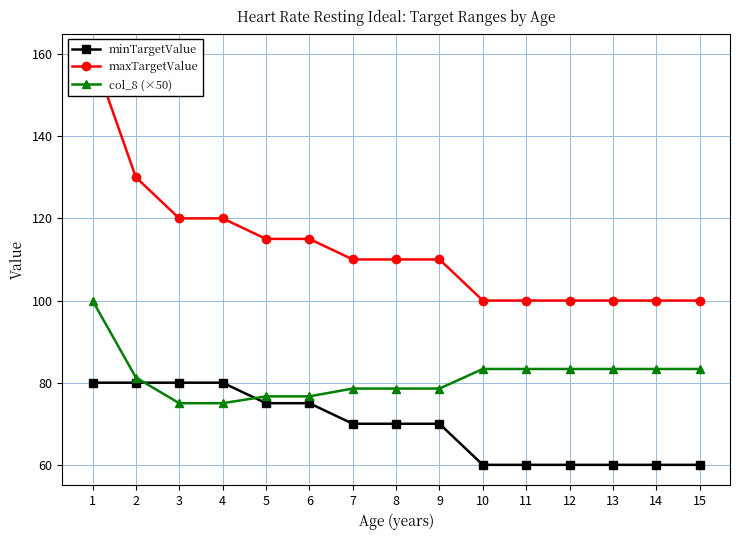

What value does the minTargetValue series have at 7?

70.0